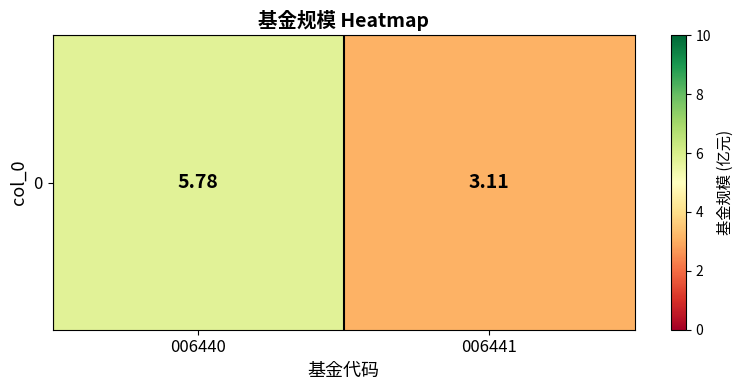

Reading left to right, what are all the values shown in this chart?

5.8	3.1